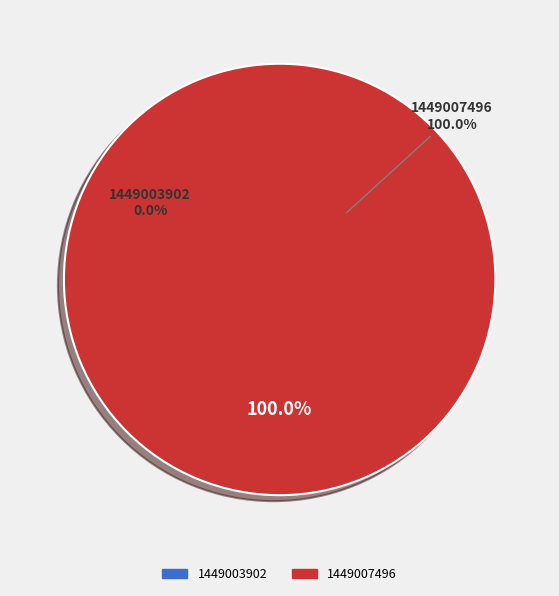

Is it true that 1449007496 is 94% of the pie?

False